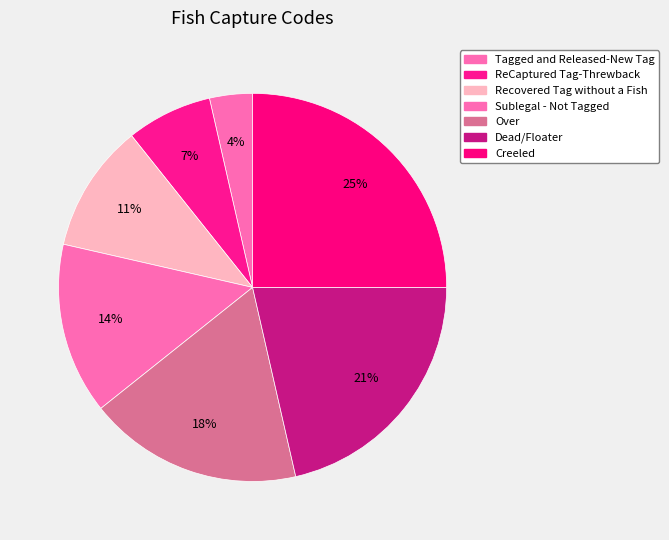

What percentage is the Over slice, to the nearest percent?

18%